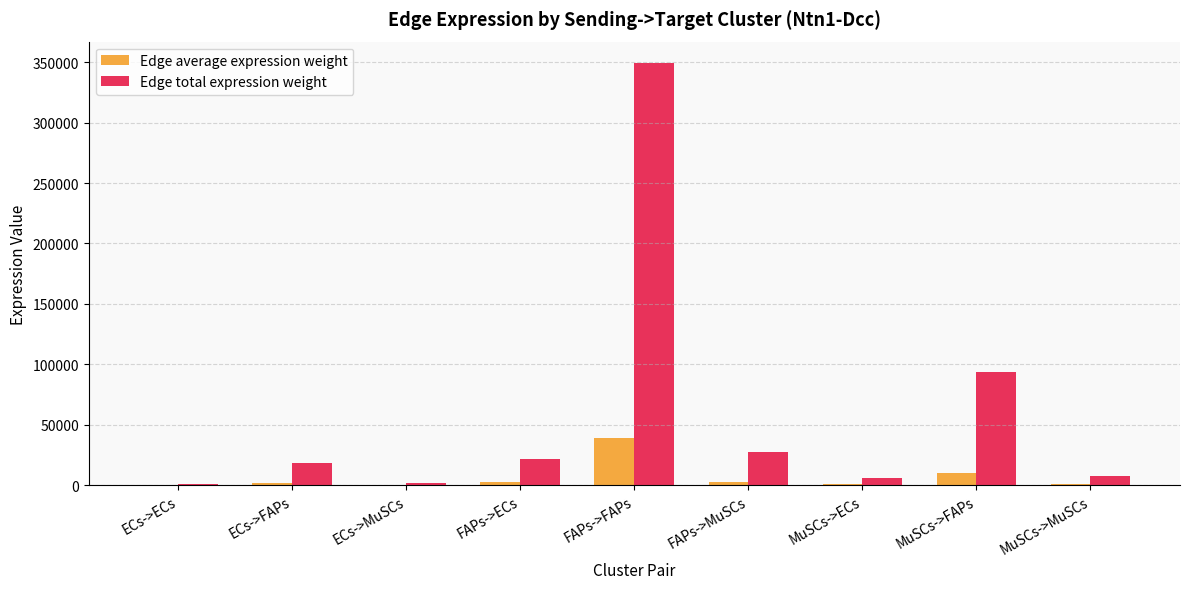

True or false: Edge total expression weight has a value of 63495.3 at MuSCs->FAPs.

False